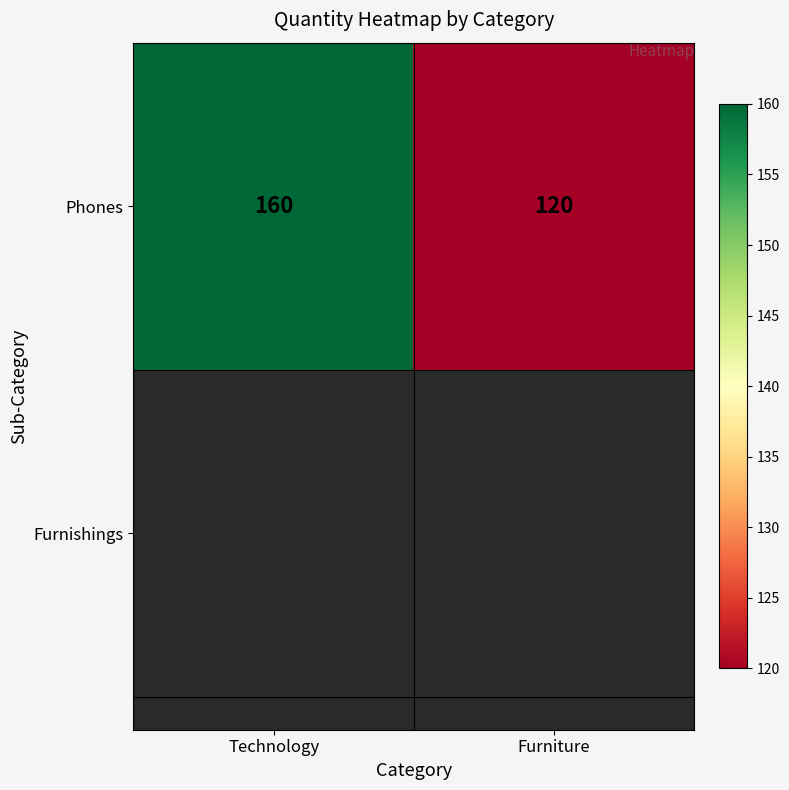

Reading left to right, extract all data points from this chart.

160	120